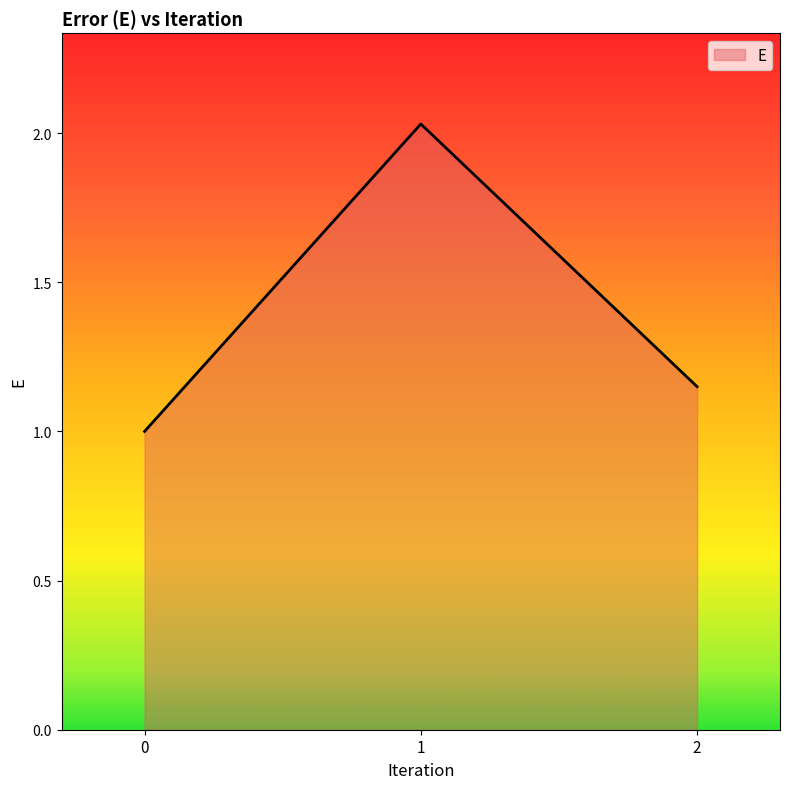

What is the difference between the values at 1 and 2?

0.9